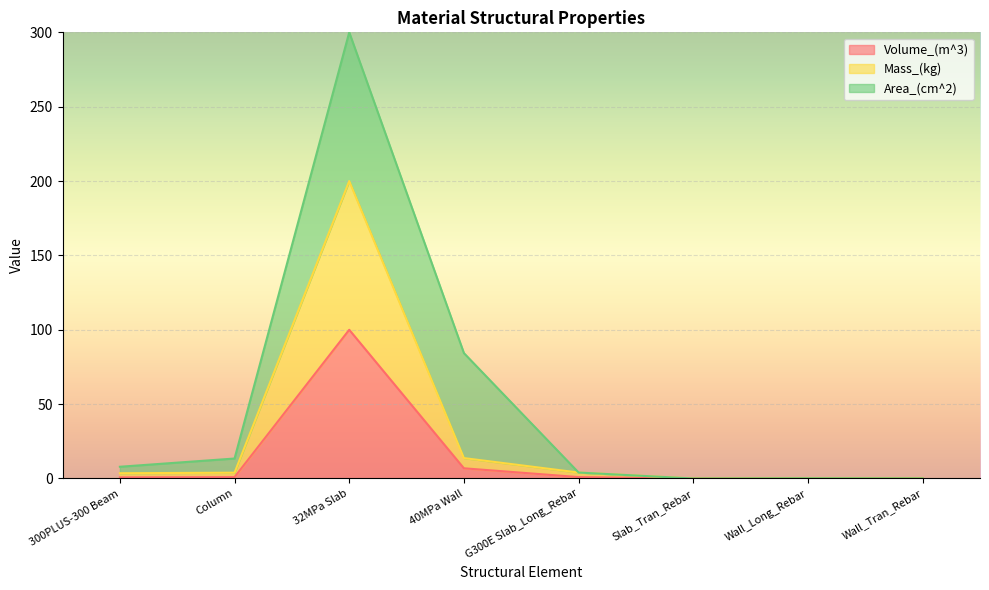

At how many categories does at least one series exceed 192?

1